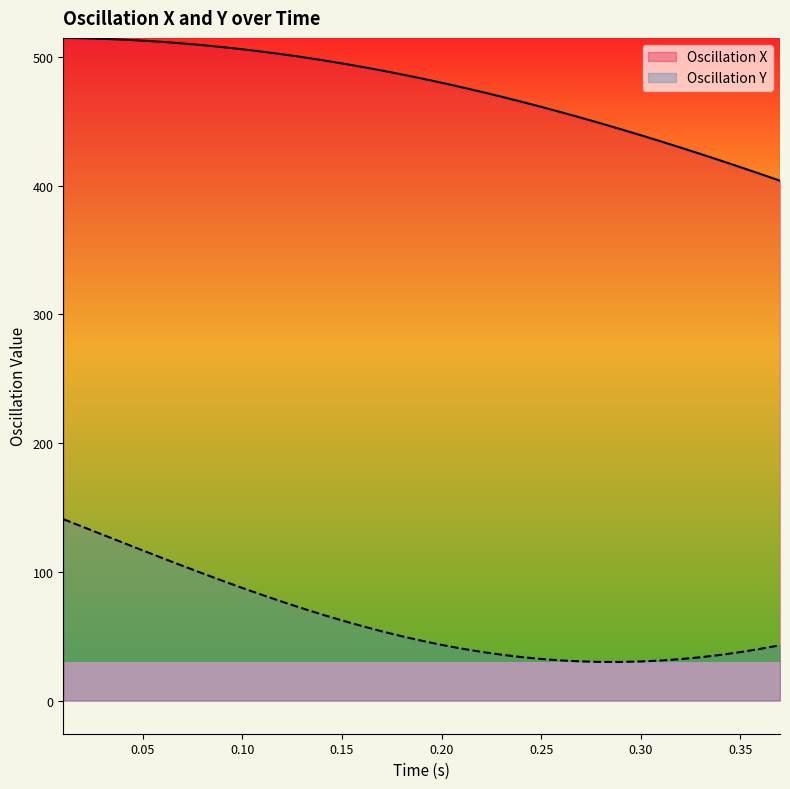

What is the total value across all series at 0.20?

523.4